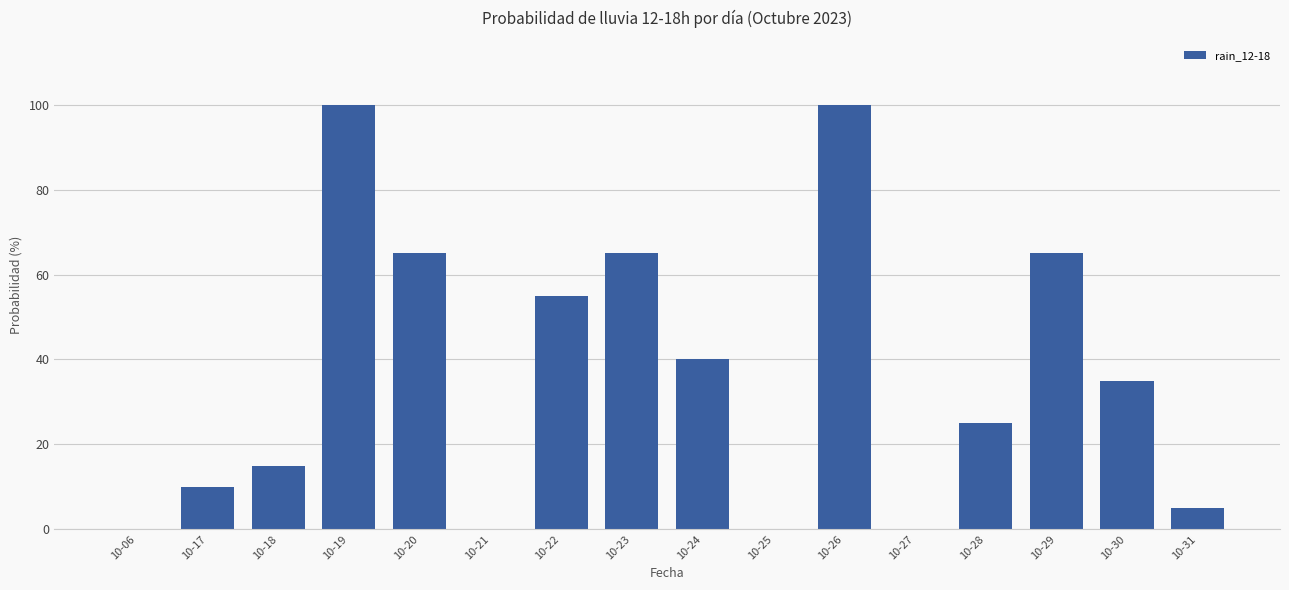

What is the difference between the values at 10-20 and 10-31?

60